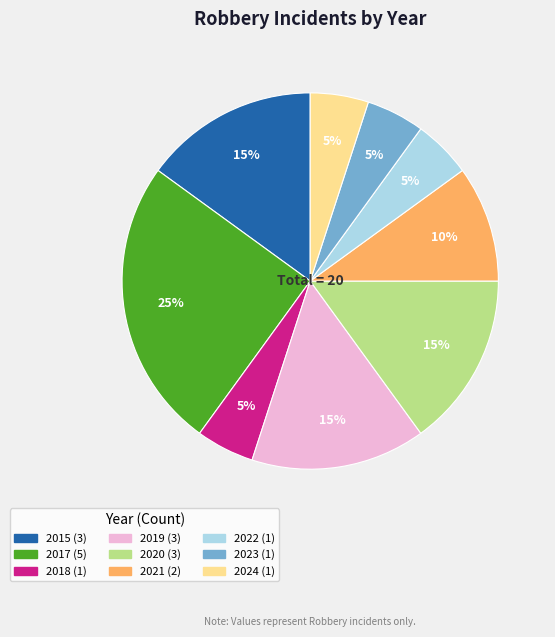

Which has a higher value, 2015 or 2024?

2015